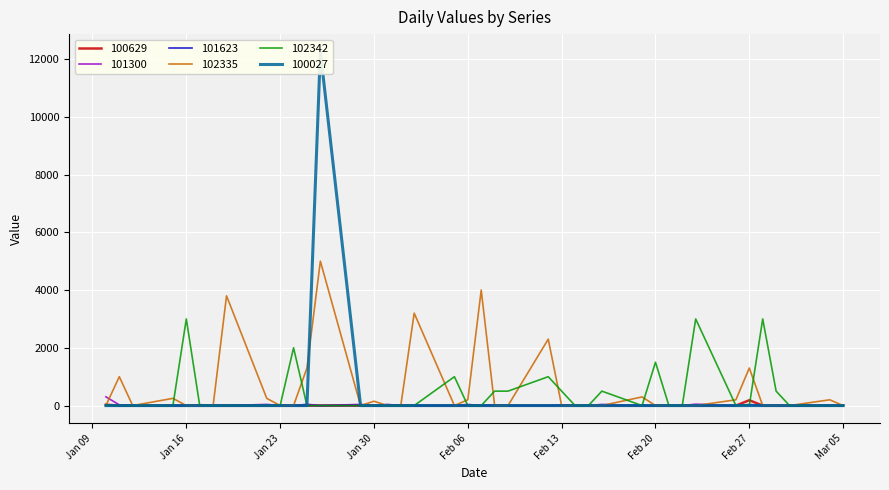

How many data points does each series have?

40